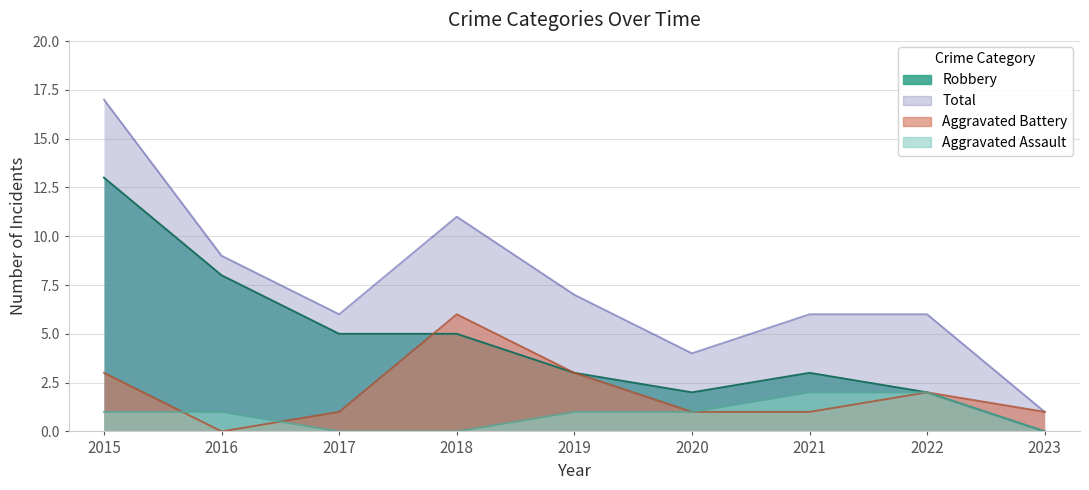

Rank the categories by Aggravated Assault value from highest to lowest.

2021, 2022, 2015, 2016, 2019, 2020, 2017, 2018, 2023